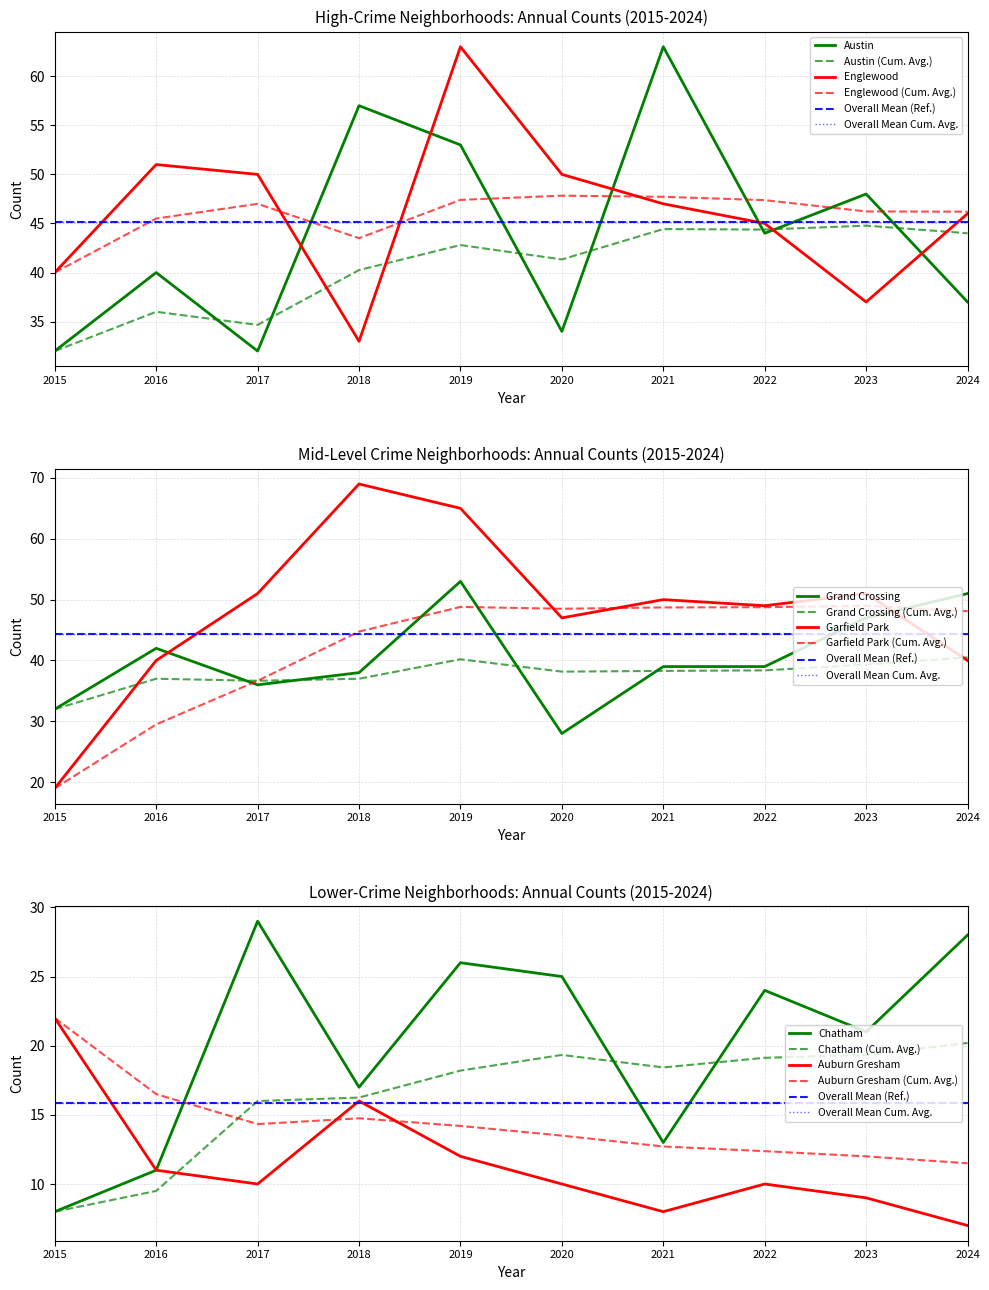

Is this an area chart (filled region under the line)?

No